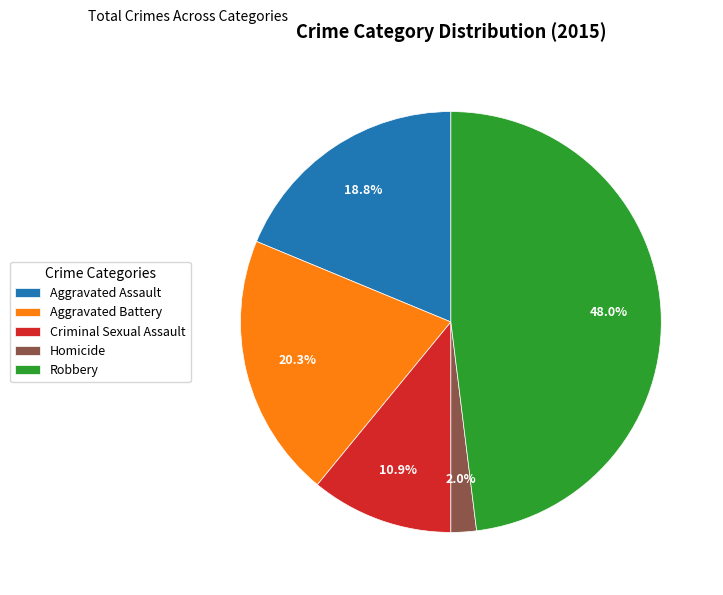

What is the smallest slice in the pie chart?

Homicide